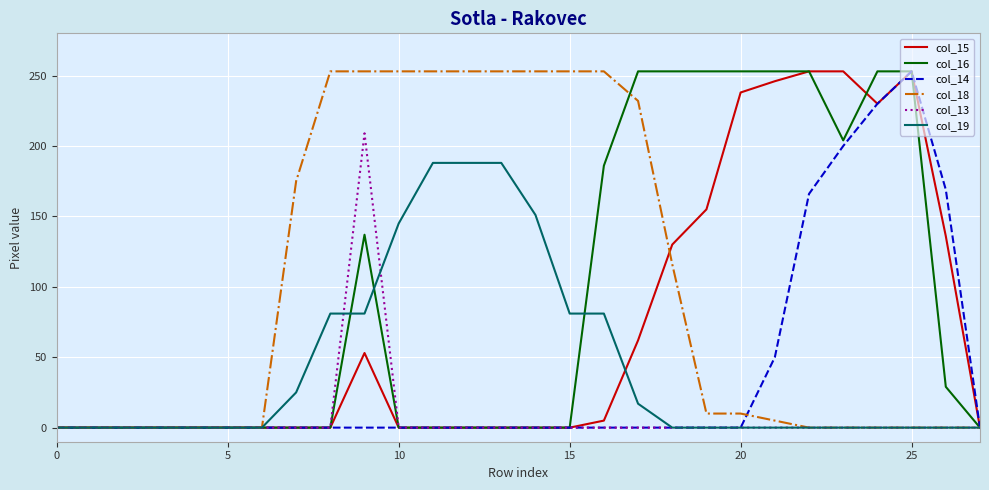

How many distinct data groups are displayed?

6